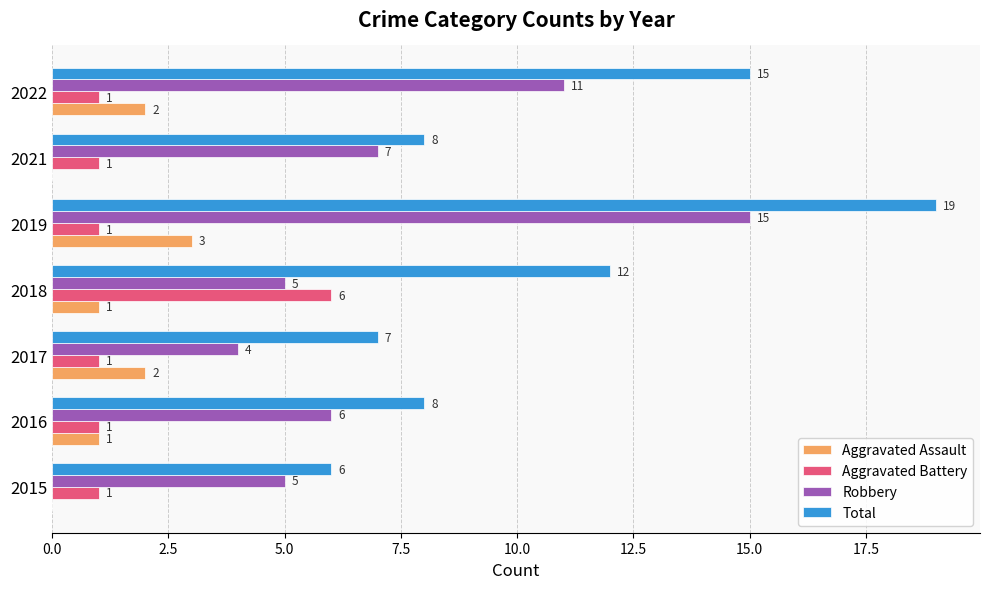

At which label does Total reach its peak?

2019